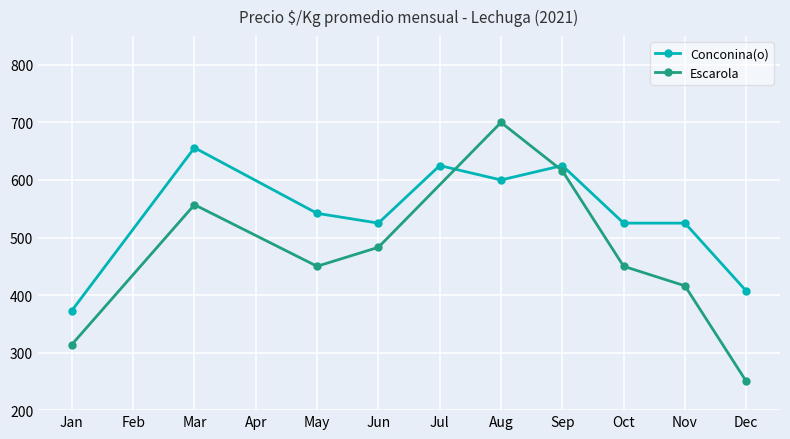

What is the value of the Conconina(o) point at the 5th from the left?

625